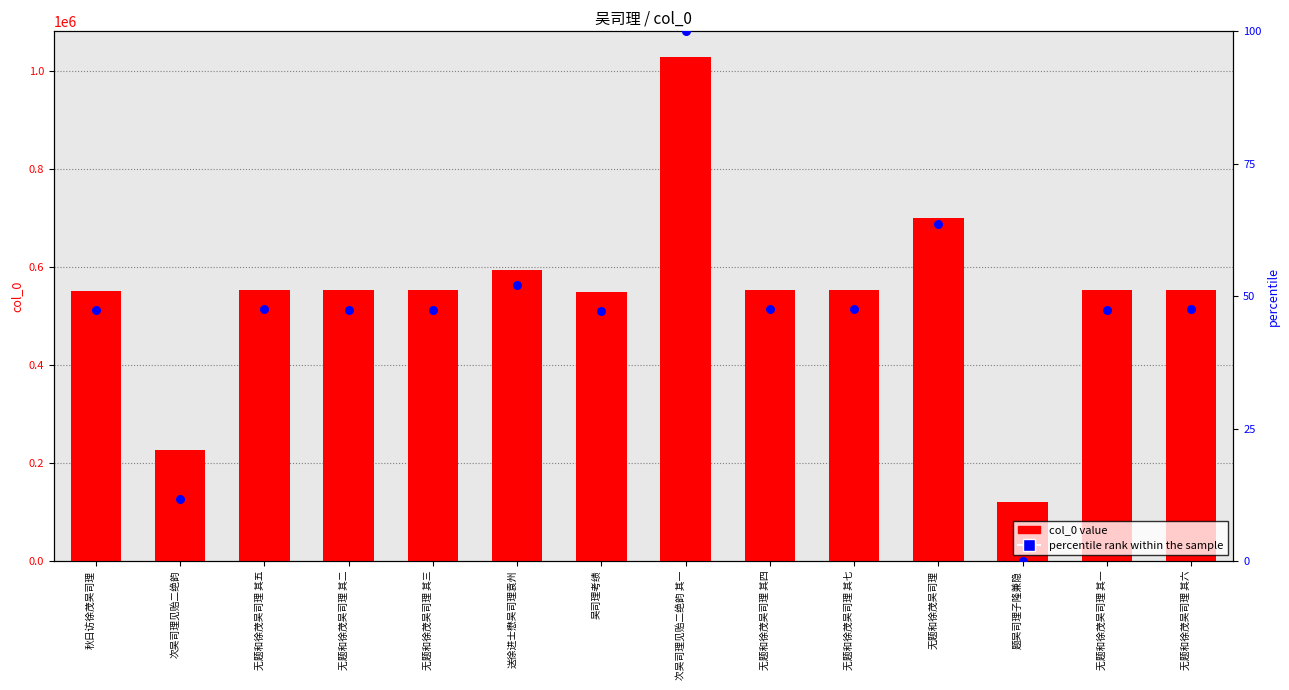

At how many categories does at least one series exceed 105828?

14